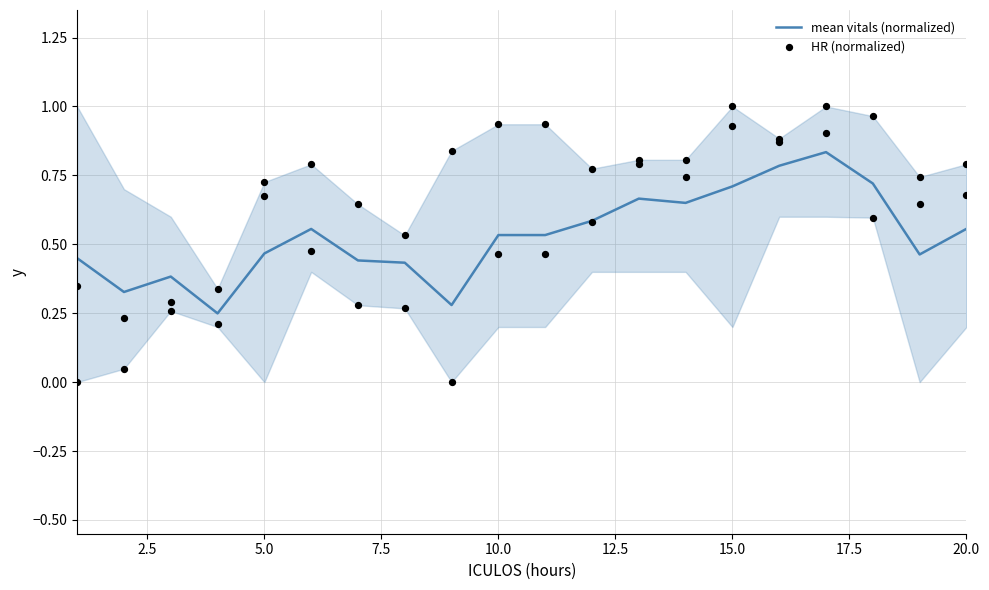

What are all the series names shown in the legend?

mean vitals (normalized), HR (normalized)